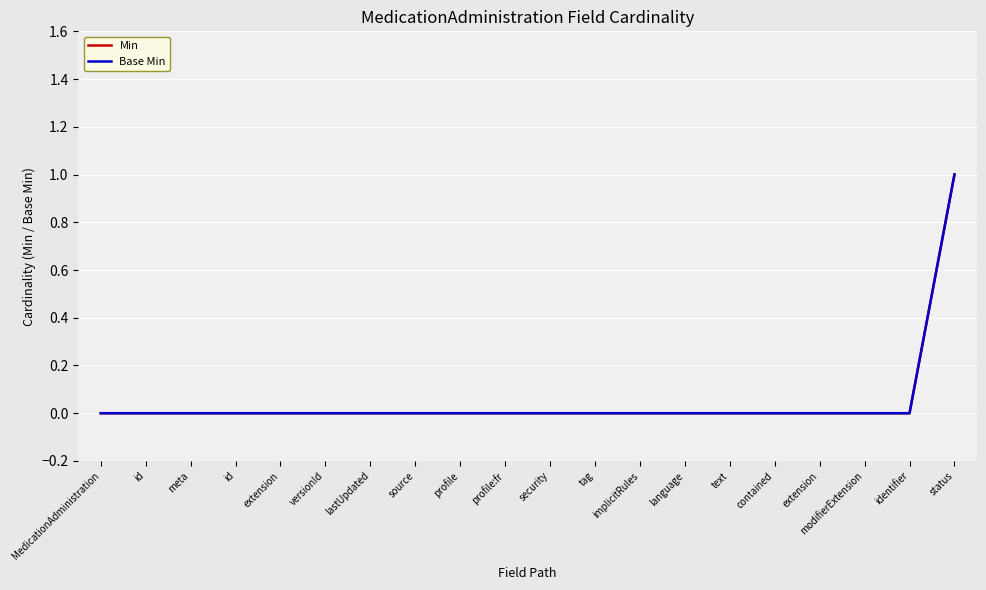

What is the highest value of the Base Min series?

1